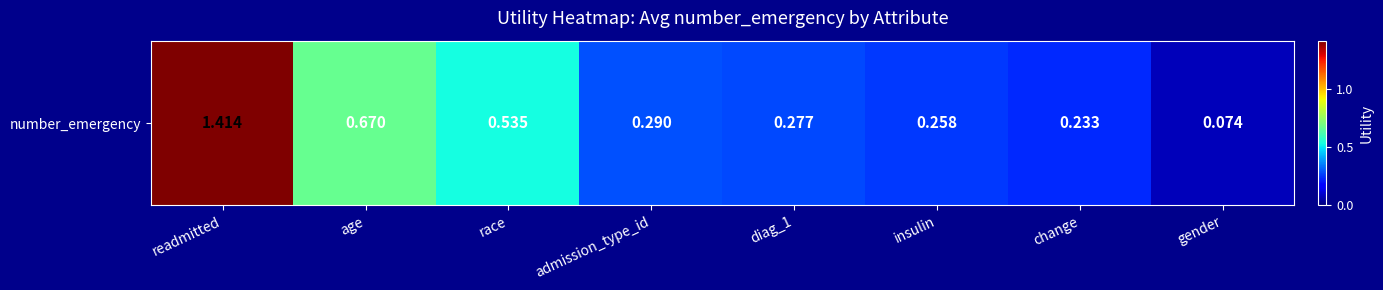

Reading left to right, what are all the values shown in this chart?

1.4	0.7	0.5	0.3	0.3	0.3	0.2	0.1